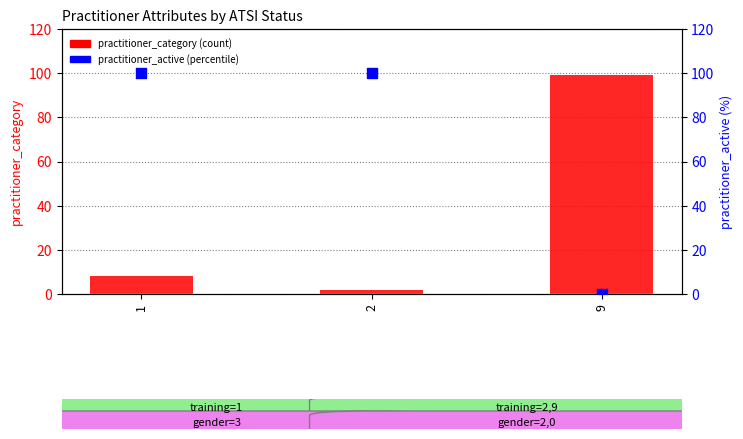

Which series has the largest Y range (max minus min)?

practitioner_active (pct)